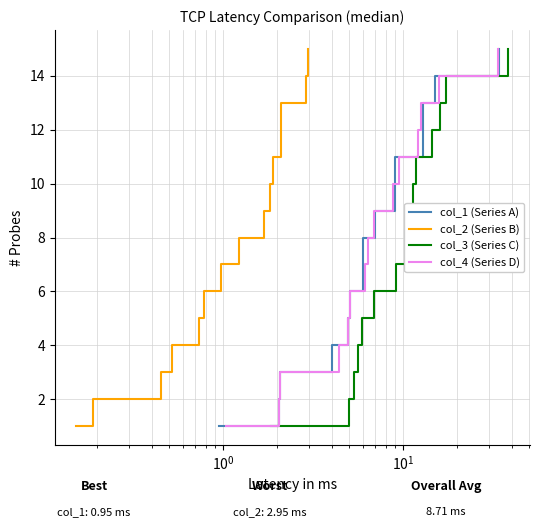

True or false: col_4 (Series D) and col_1 (Series A) cross at least once.

False